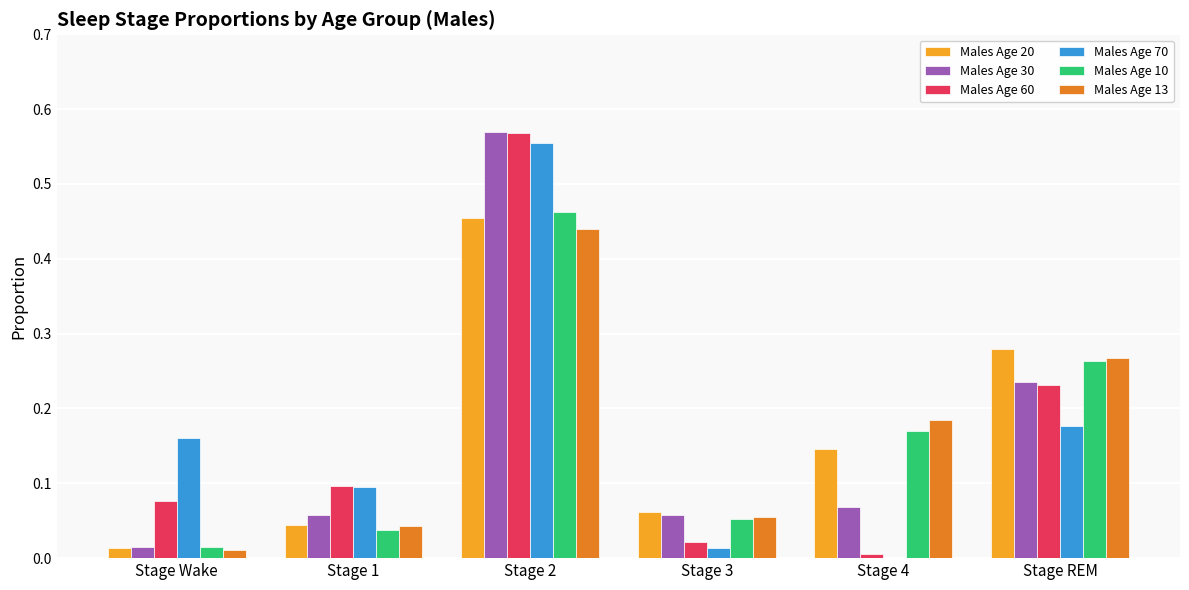

Where is Males Age 20 nearest to the value 0?

Stage Wake